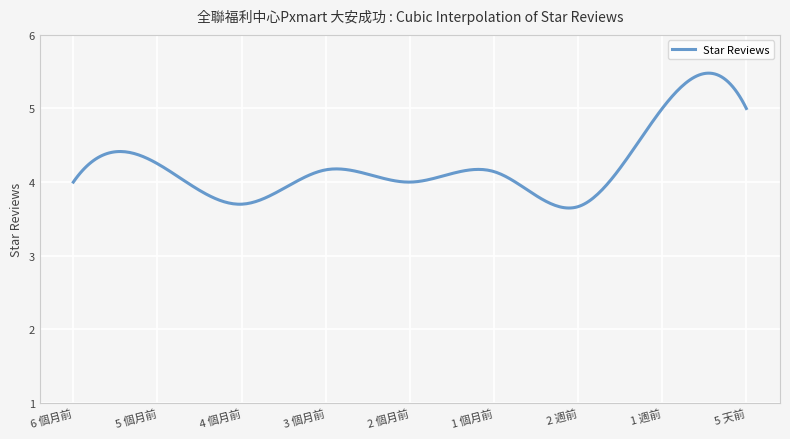

What is the greatest value displayed?

5.5